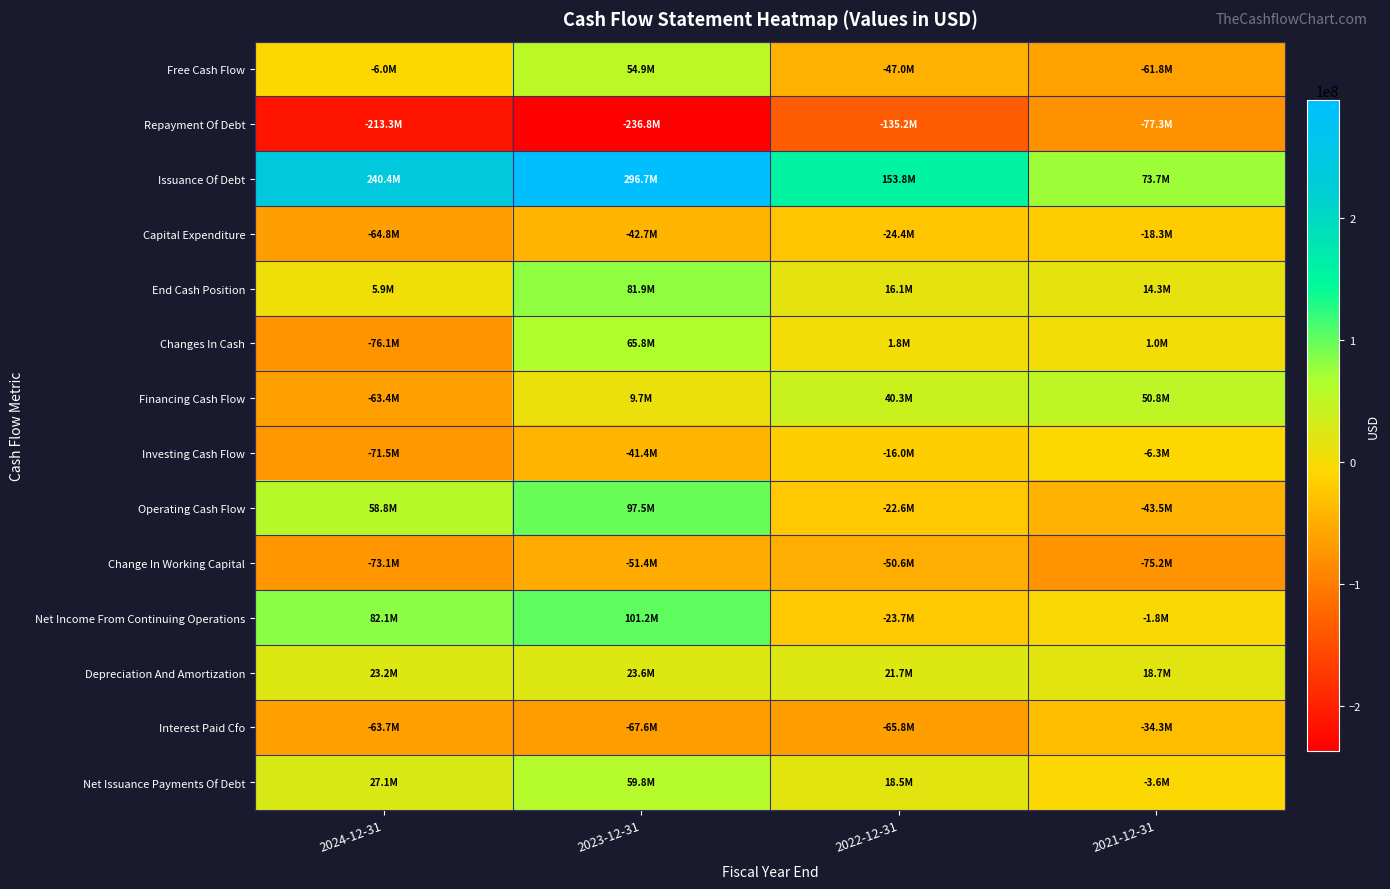

Rank the series at 2023-12-31 from highest to lowest value.

Issuance Of Debt, Net Income From Continuing Operations, Operating Cash Flow, End Cash Position, Changes In Cash, Net Issuance Payments Of Debt, Free Cash Flow, Depreciation And Amortization, Financing Cash Flow, Investing Cash Flow, Capital Expenditure, Change In Working Capital, Interest Paid Cfo, Repayment Of Debt